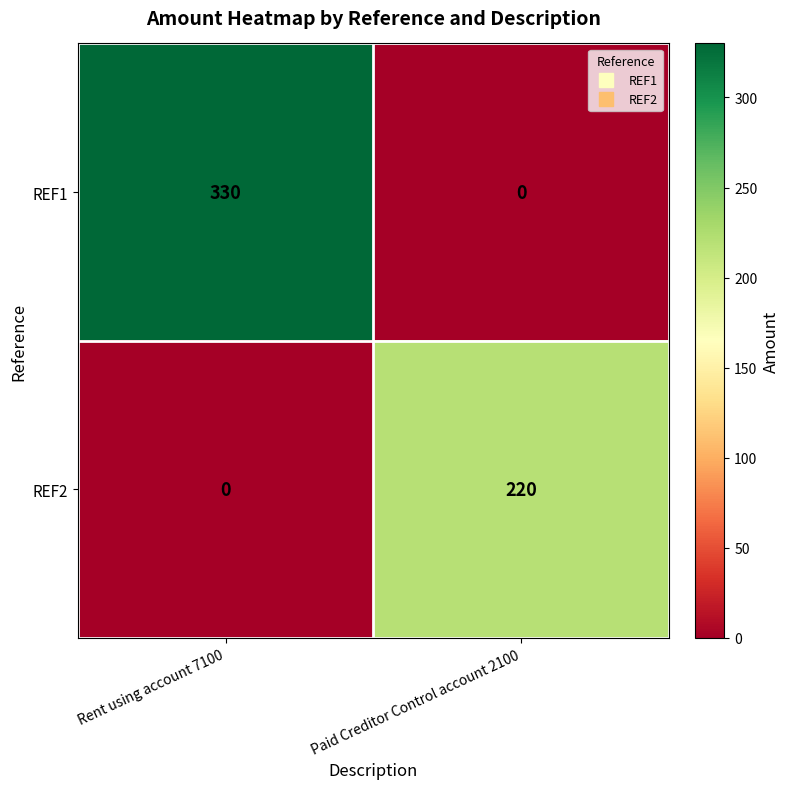

What is the difference between the highest and lowest values at Rent using account 7100?

330